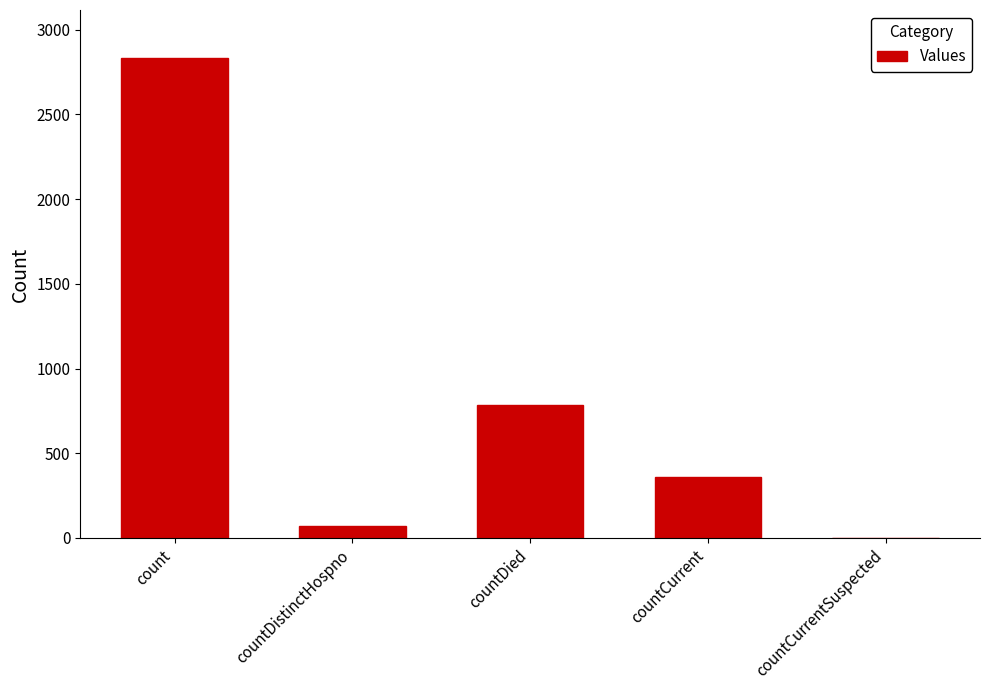

What is the maximum value shown in the chart?

2833